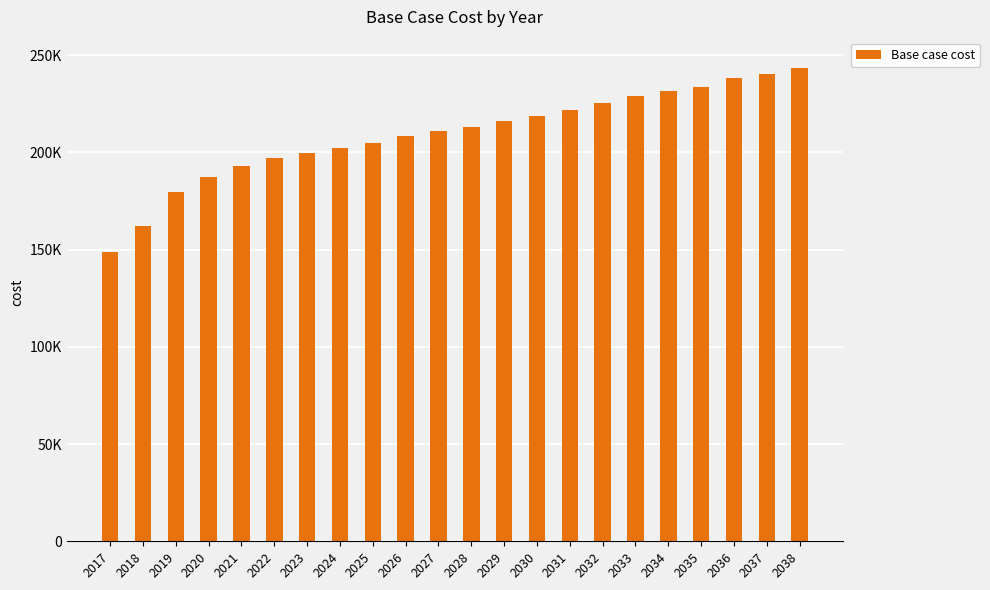

Does the chart contain any negative values?

No